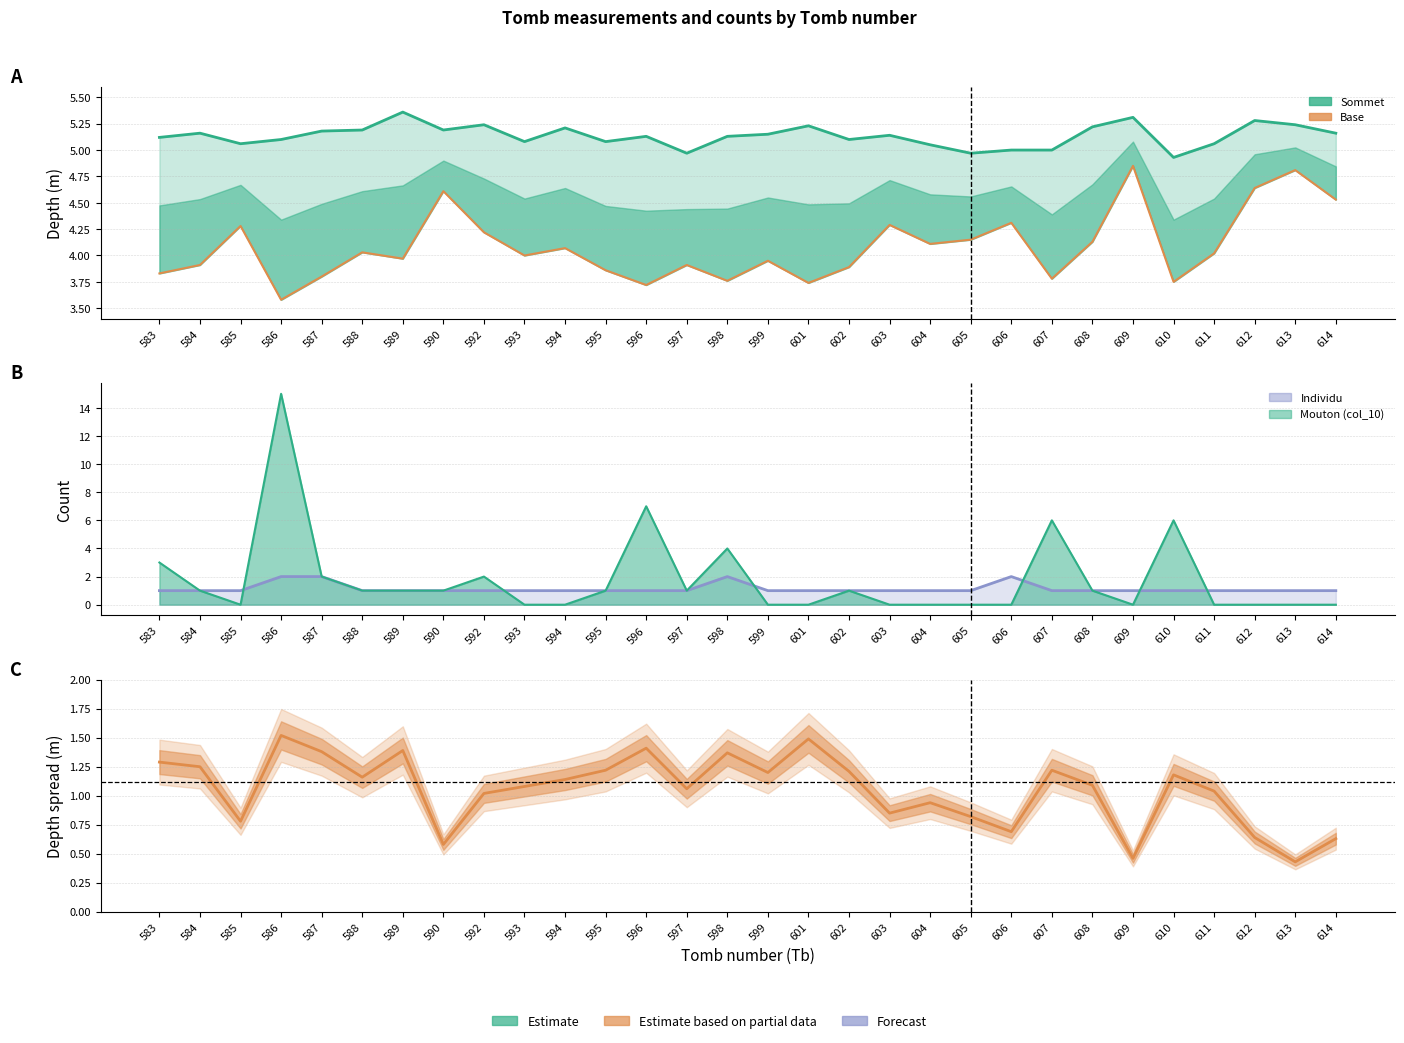

What is the difference between the maximum and minimum values in the Individu (line) series?

1.0